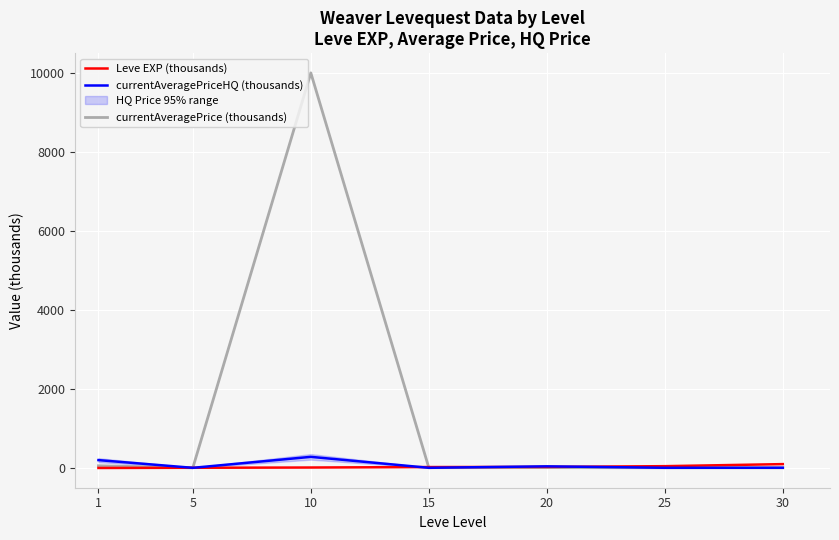

How many intersections are there between currentAveragePriceHQ (thousands) and Leve EXP (thousands)?

5